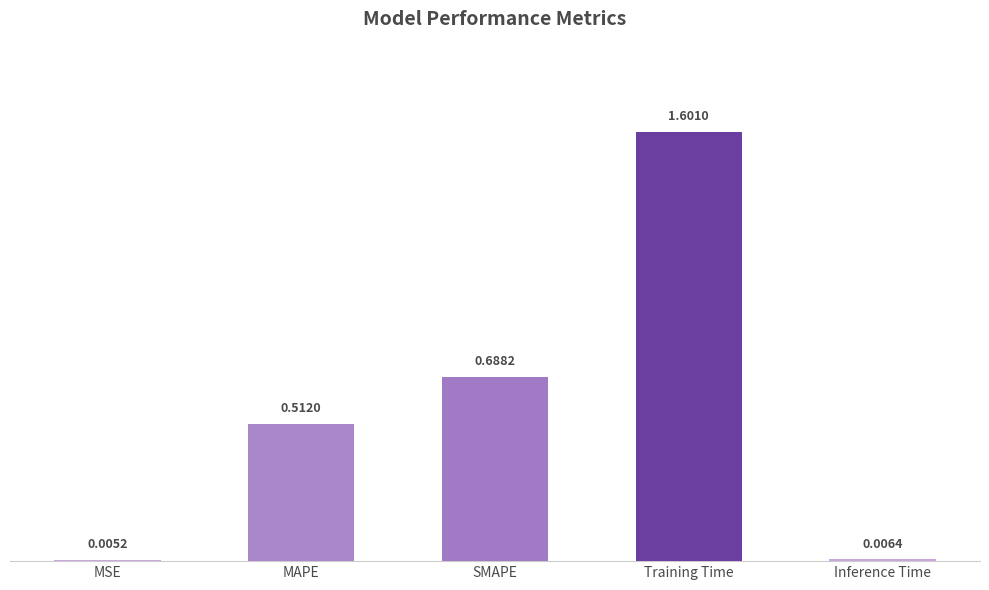

Where is the data nearest to the value 0?

MSE